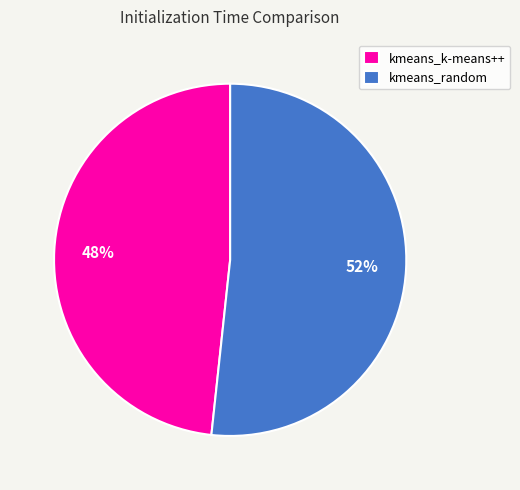

To the nearest percent, what is the average slice percentage?

50%